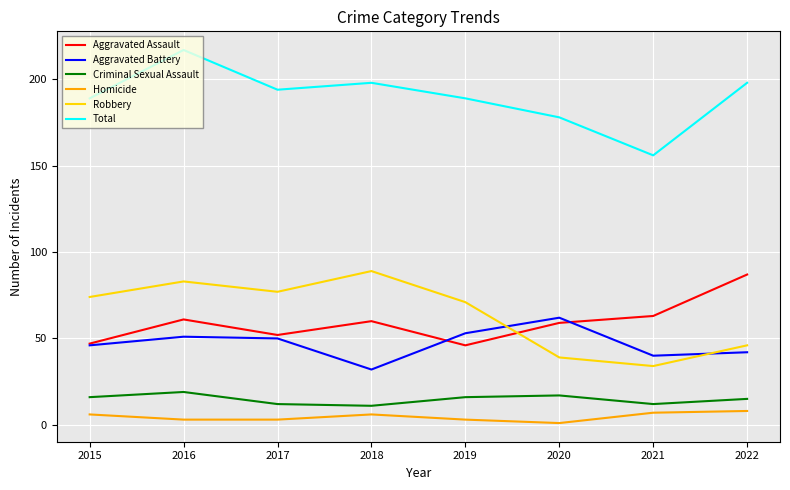

Is this an area chart (filled region under the line)?

No